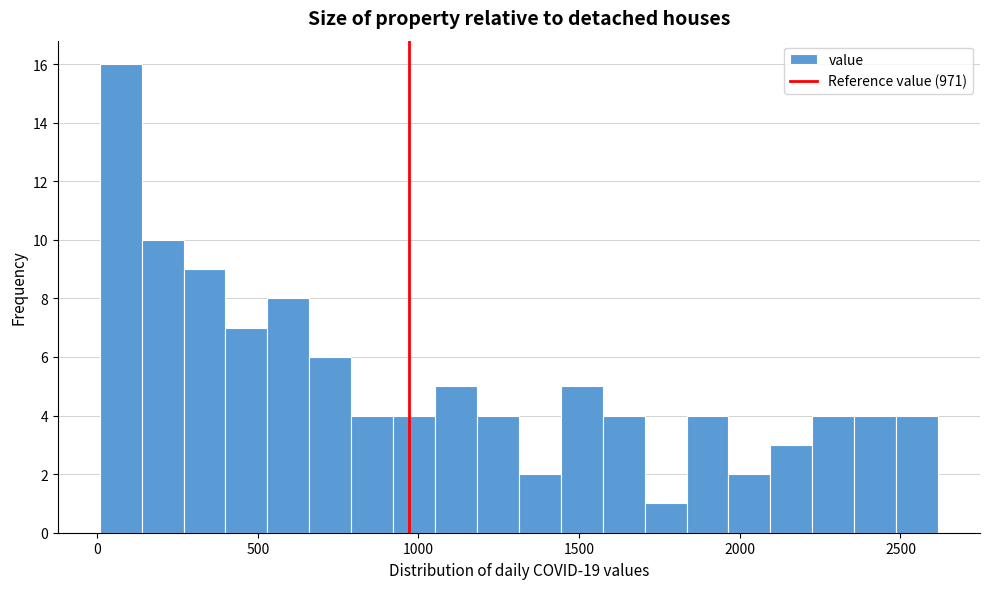

Around what value on the x-axis is the tallest bar? Give the approximate position of its centre, as read against the axis.

50